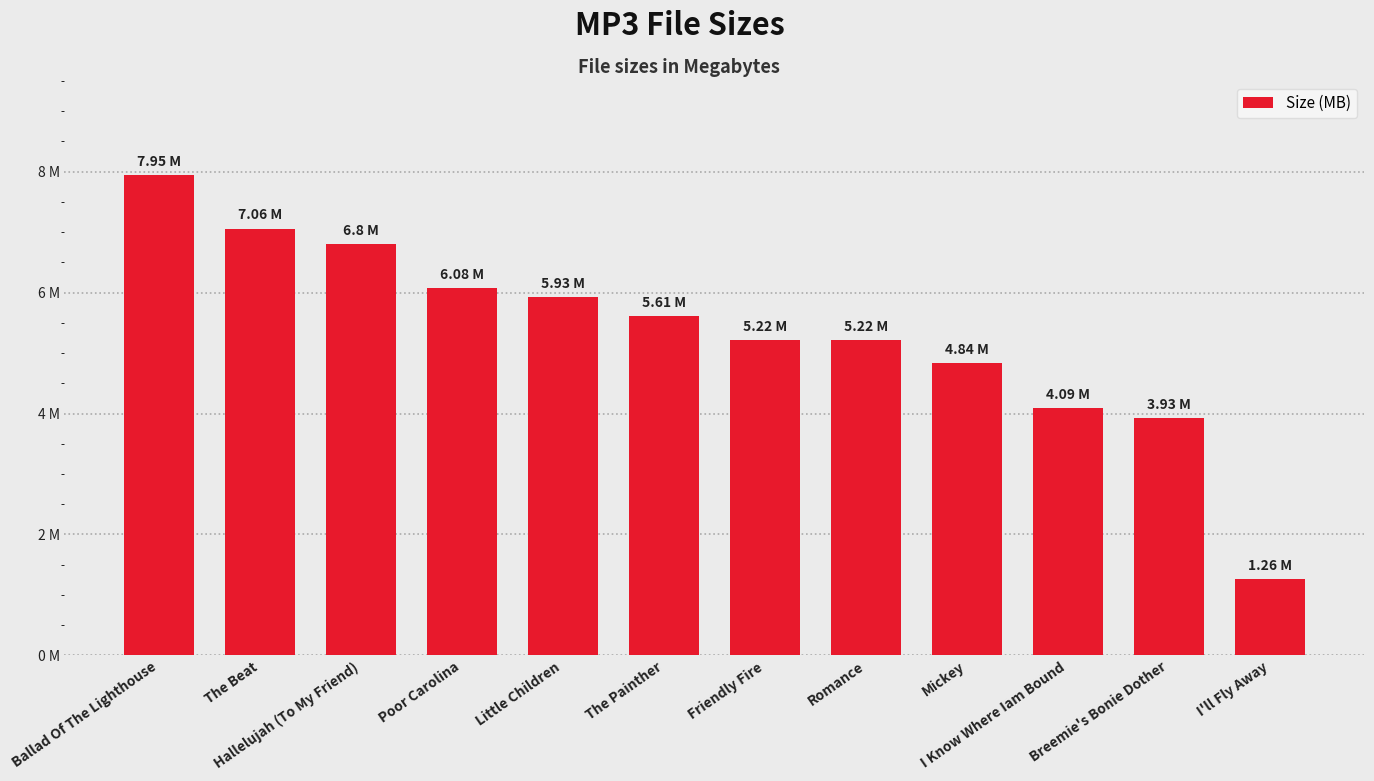

How many bars are there in total?

12